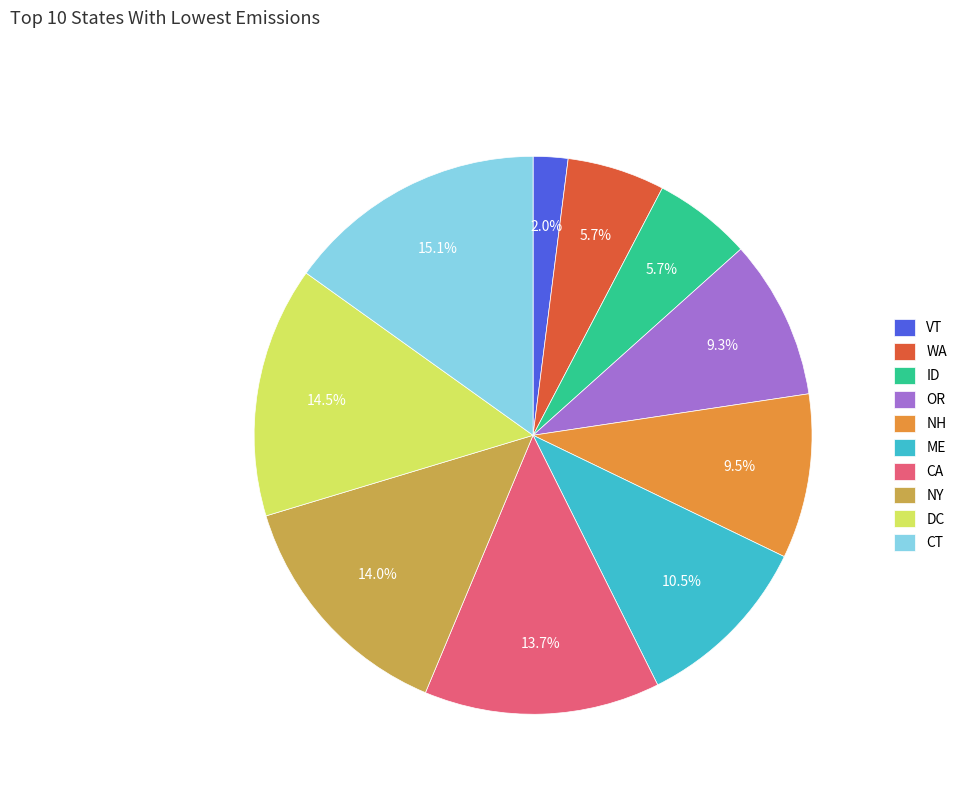

To the nearest percent, what is the combined percentage of WA and NH?

15%